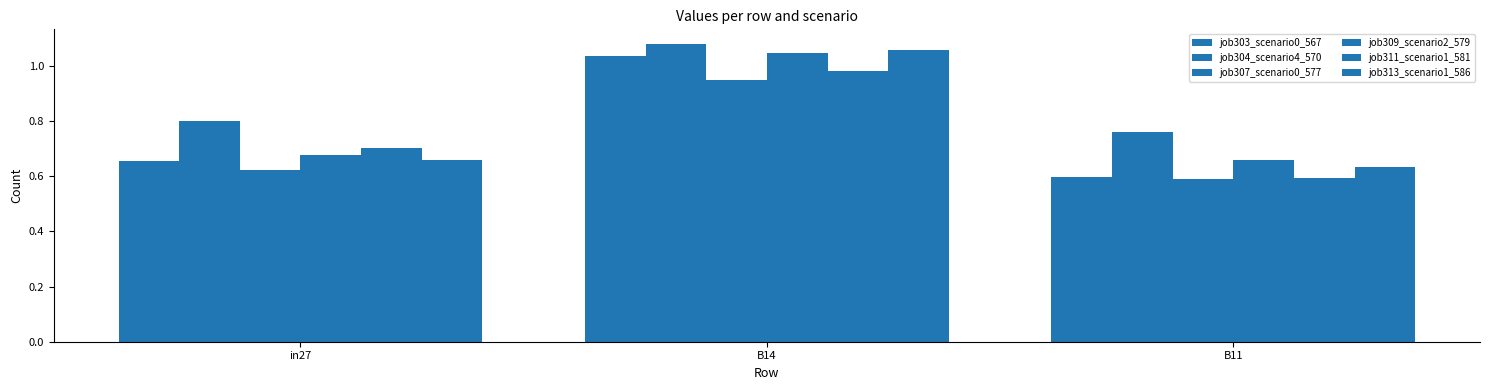

Rank the series at in27 from highest to lowest value.

job304_scenario4_570, job311_scenario1_581, job309_scenario2_579, job313_scenario1_586, job303_scenario0_567, job307_scenario0_577